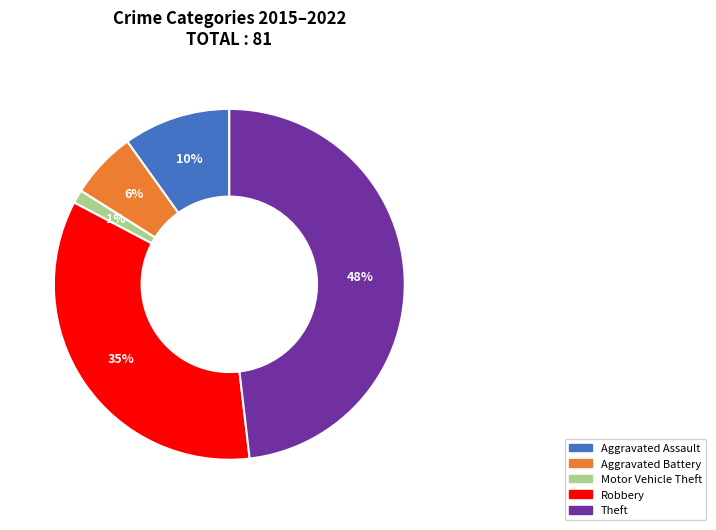

The Robbery slice represents 35% of the pie. True or false?

True